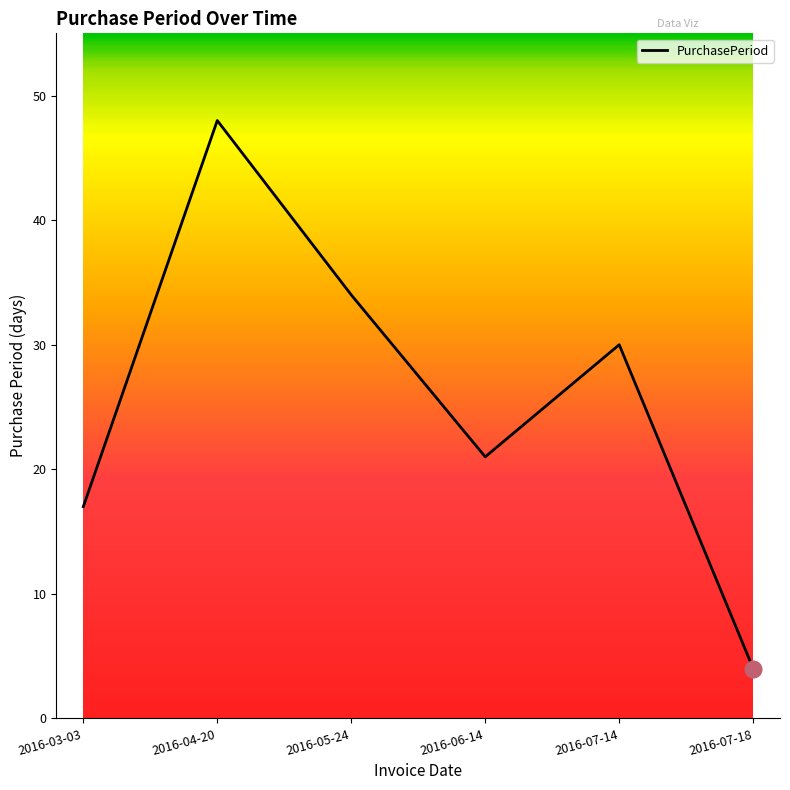

At which category does the data reach its first local valley?

2016-06-14